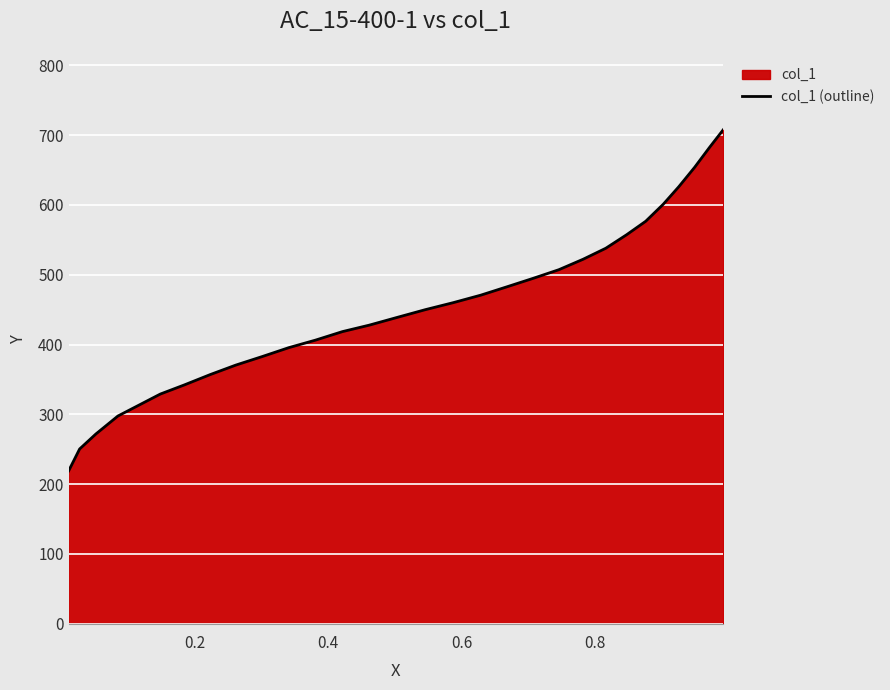

What is the maximum value shown in the chart?

707.6